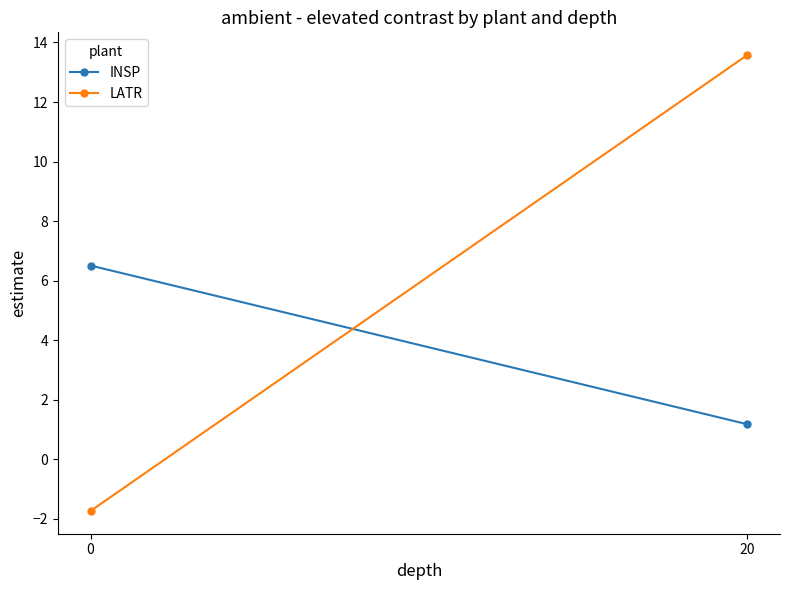

What value does the INSP series have at 20?

1.2